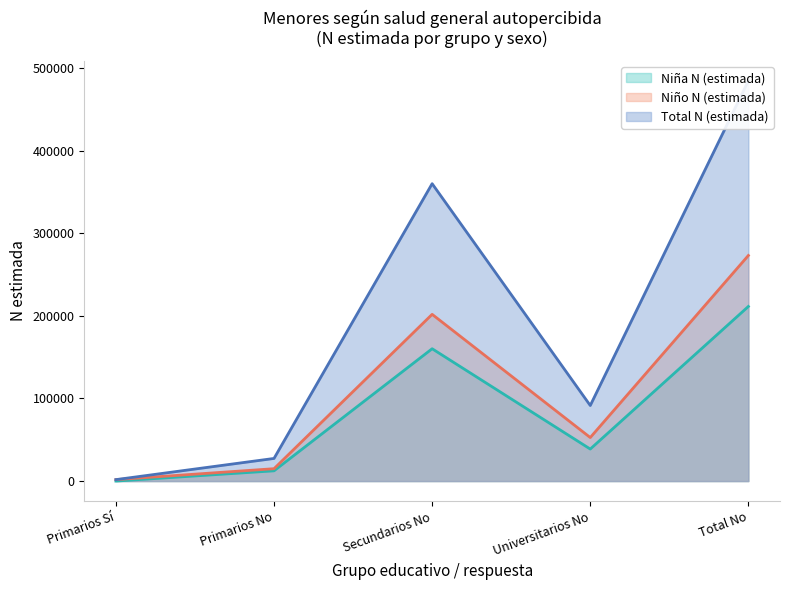

True or false: Total N (estimada) and Niño N (estimada) cross at least once.

False